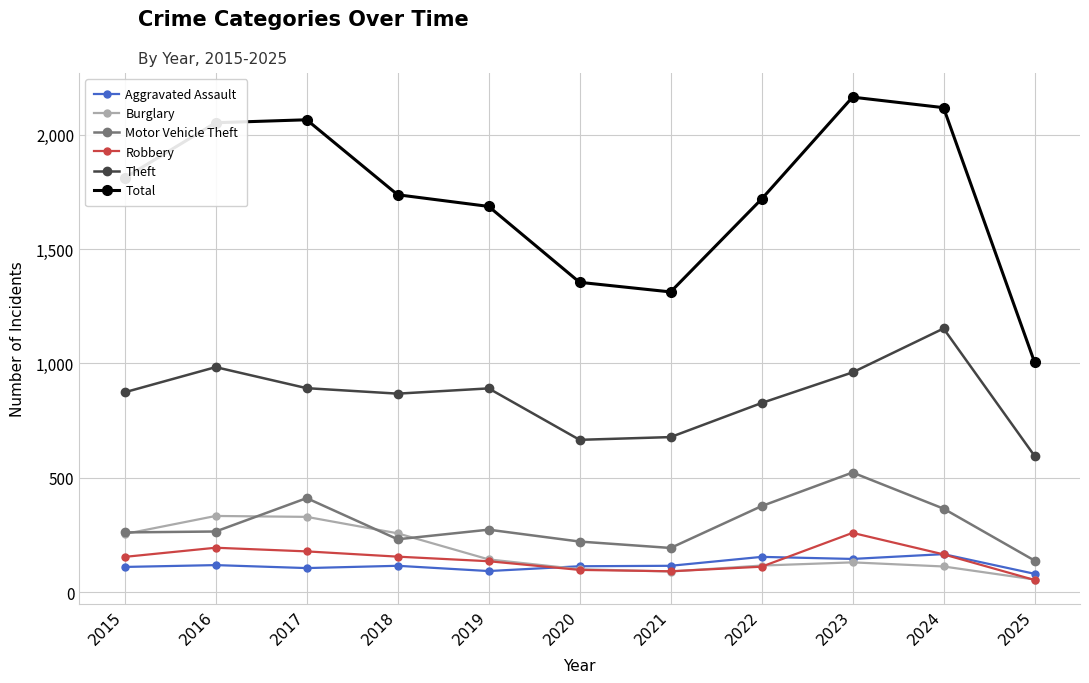

Which series has the widest spread of values?

Total